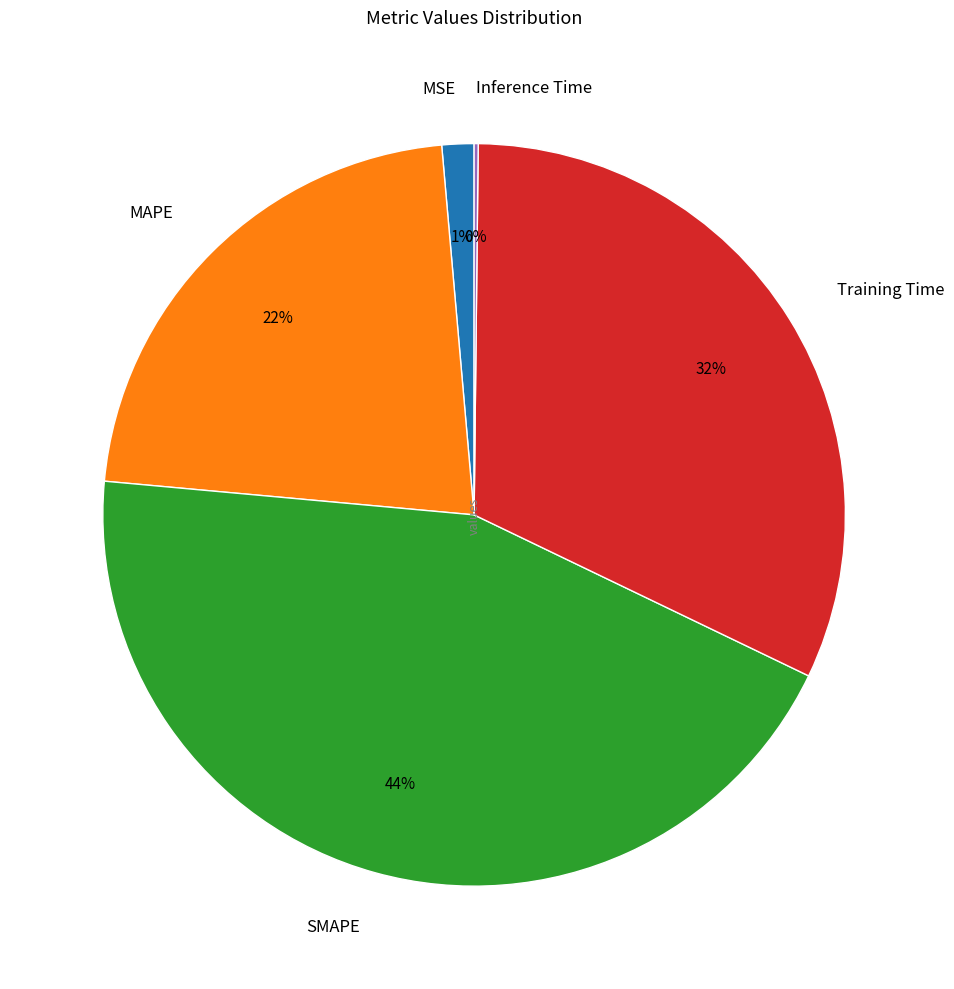

To the nearest percent, what is the average slice percentage?

20%